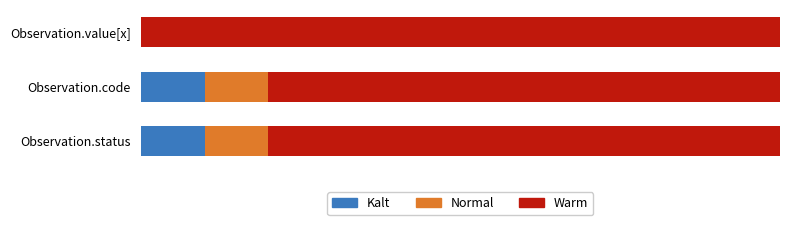

What are all the series names shown in the legend?

Kalt, Normal, Warm